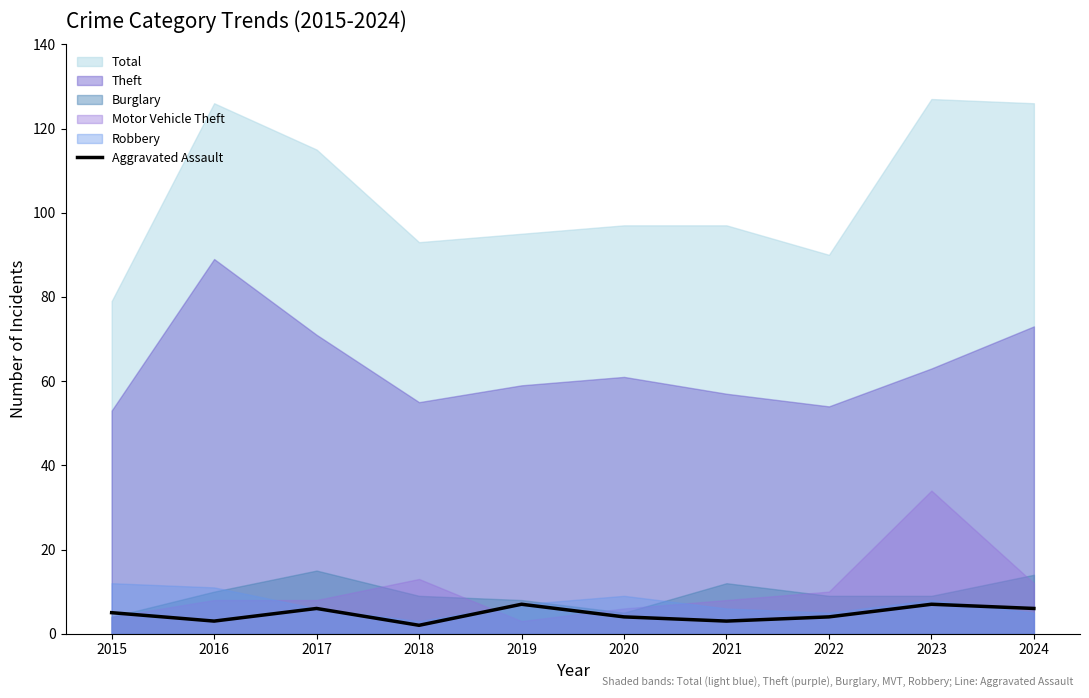

At which category does the chart reach its peak across all series?

2019